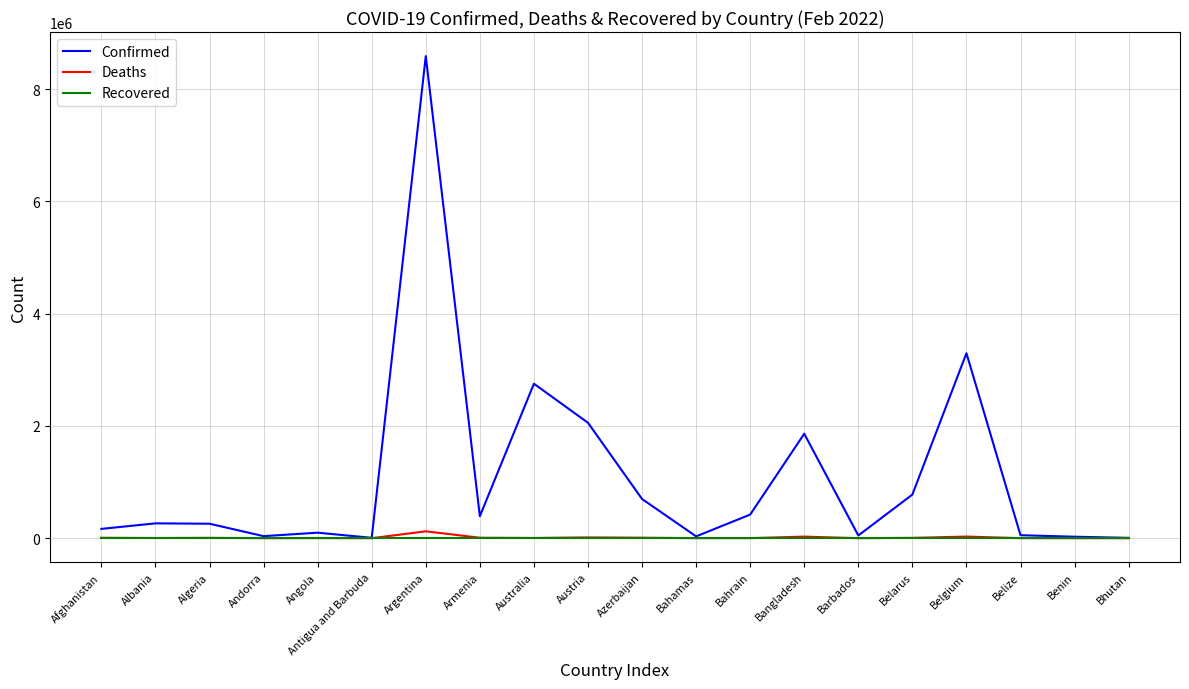

The Deaths series shows 131 at Antigua and Barbuda. True or false?

True